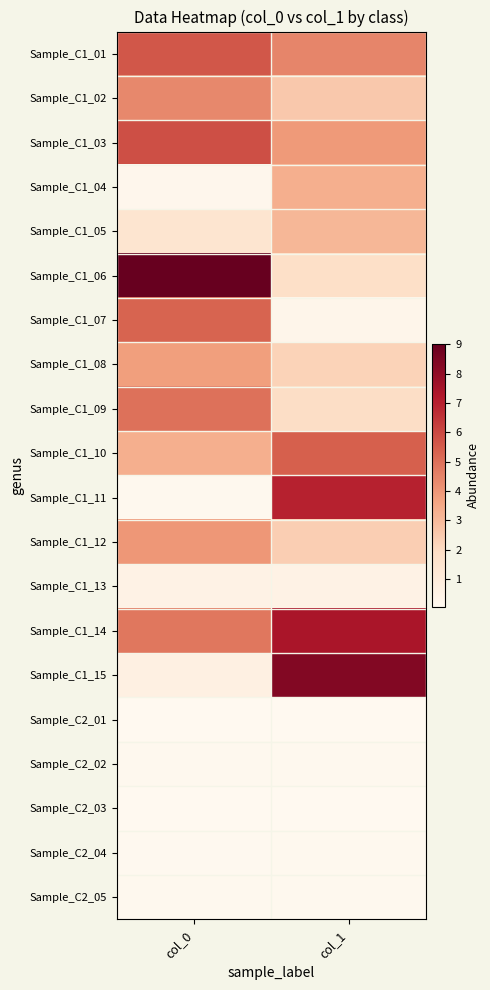

What is the maximum value shown in the chart?

9.0